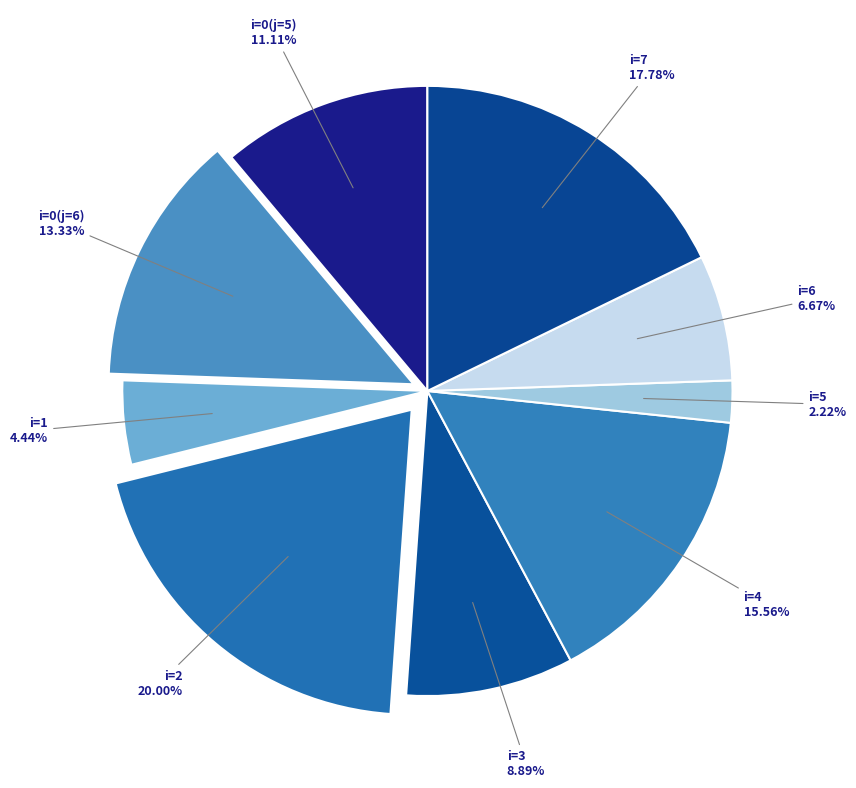

Is the sum of i=1 and i=0(j=6) greater than half?

No